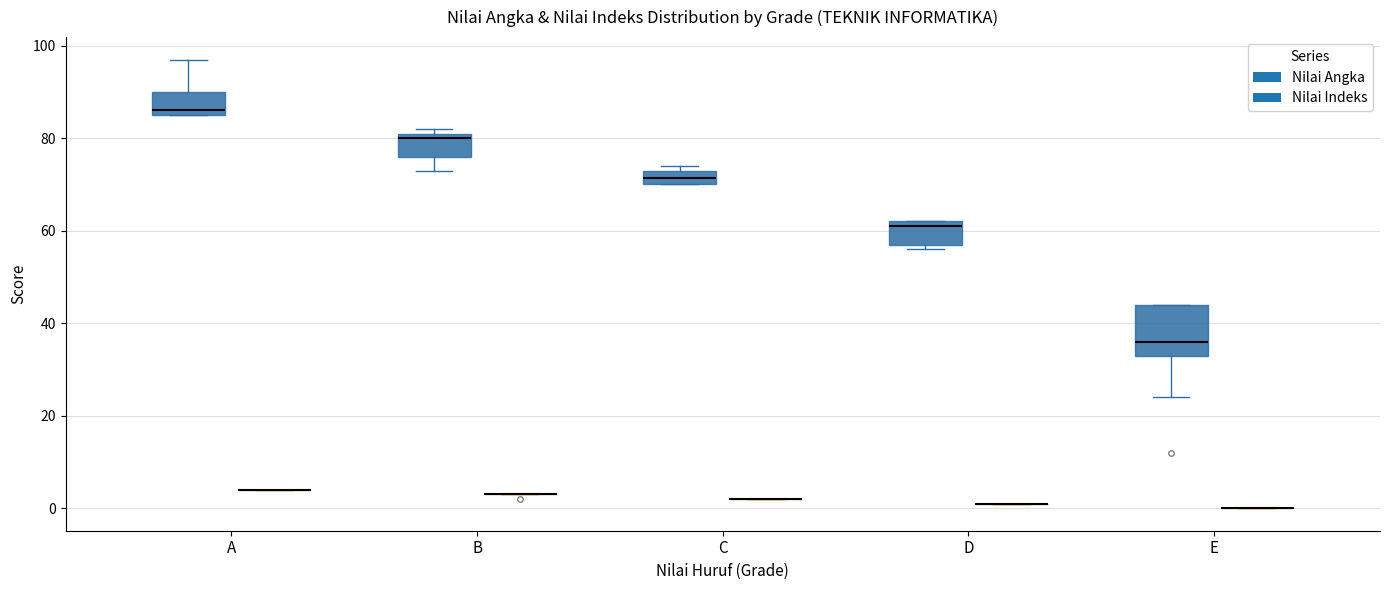

Where does the Nilai Angka series first go above 70?

A